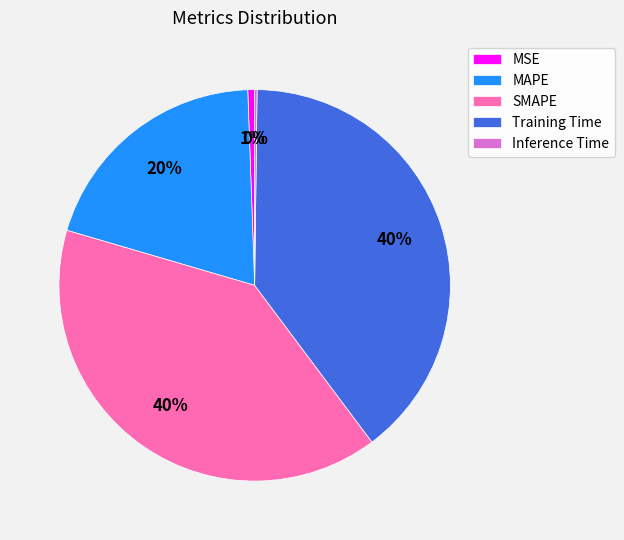

Is it true that Training Time is 40% of the pie?

True